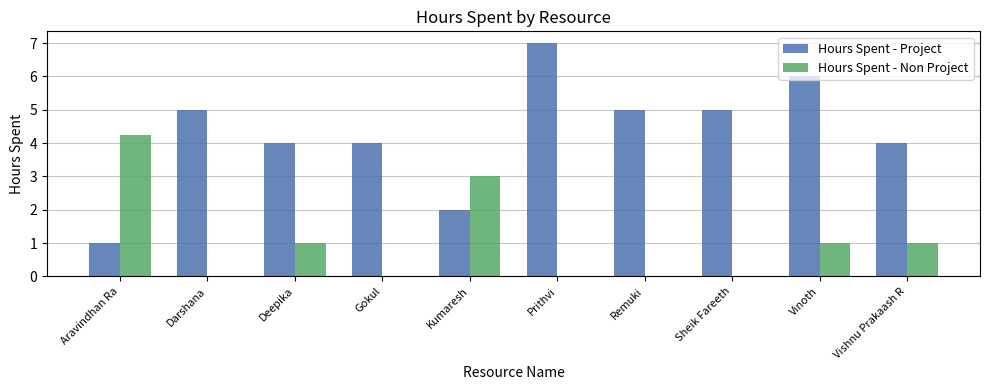

Between Gokul and Vishnu Prakaash R, which series saw the biggest shift?

Hours Spent - Non Project